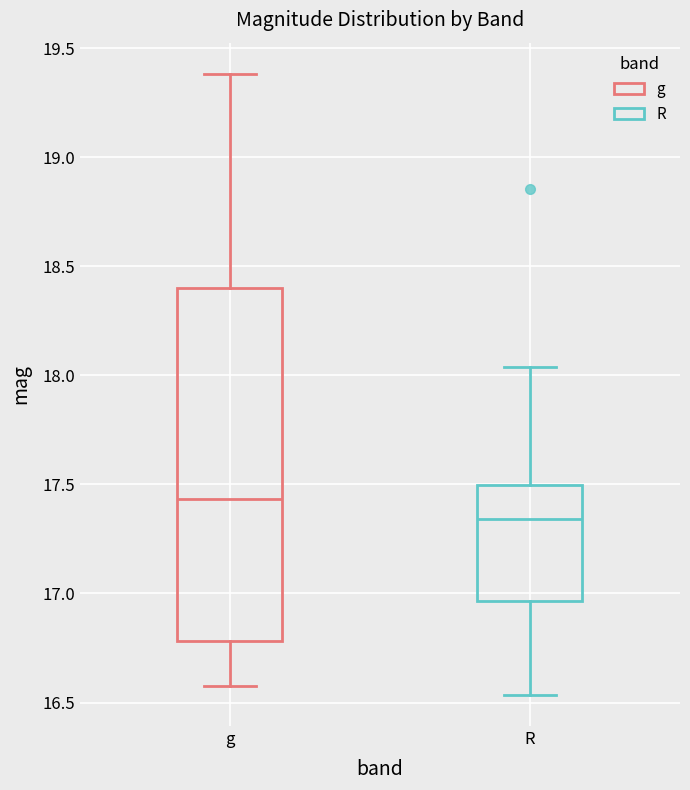

Comparing the boxes themselves (not the whiskers), which one is the tallest?

g